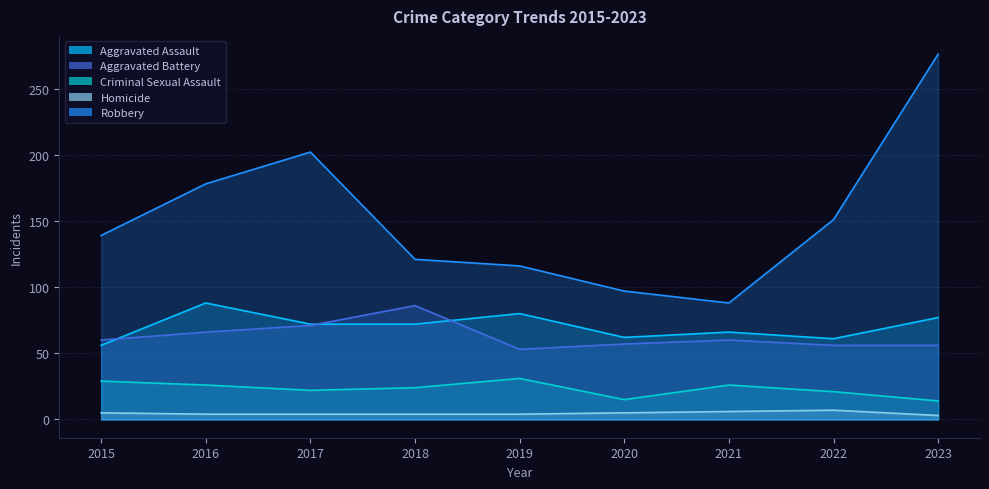

At which category is the sum across all series the highest?

2023